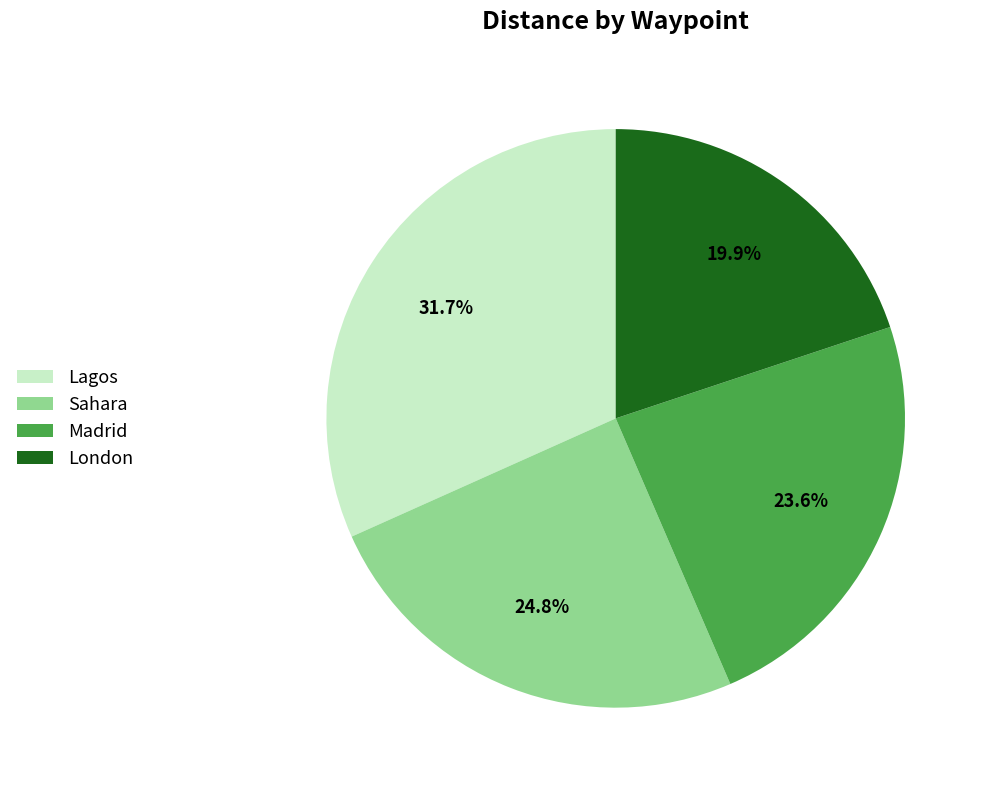

To the nearest percent, what percentage of the pie is Sahara?

25%